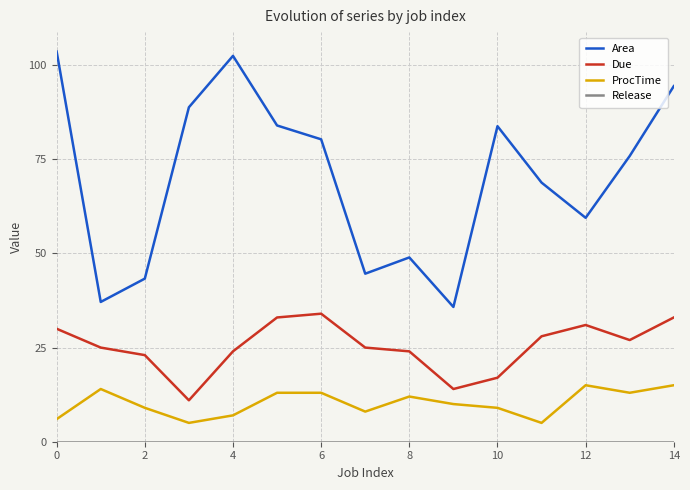

Which series has the largest total across all categories?

Area